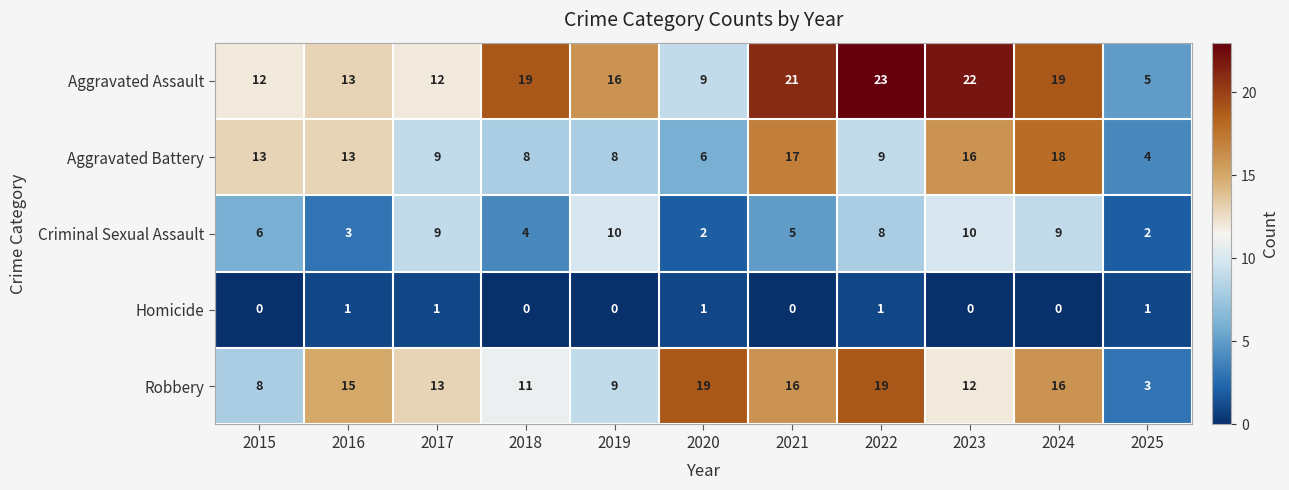

Between 2015 and 2025, which series saw the biggest shift?

Aggravated Battery